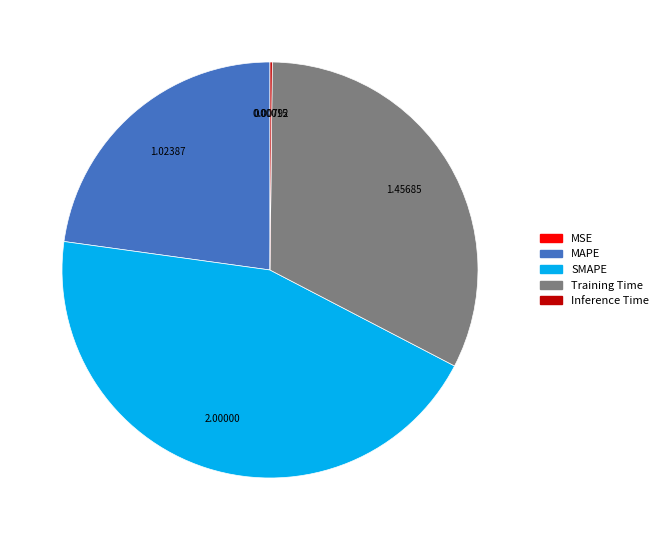

True or false: Training Time accounts for 32% of the total.

True